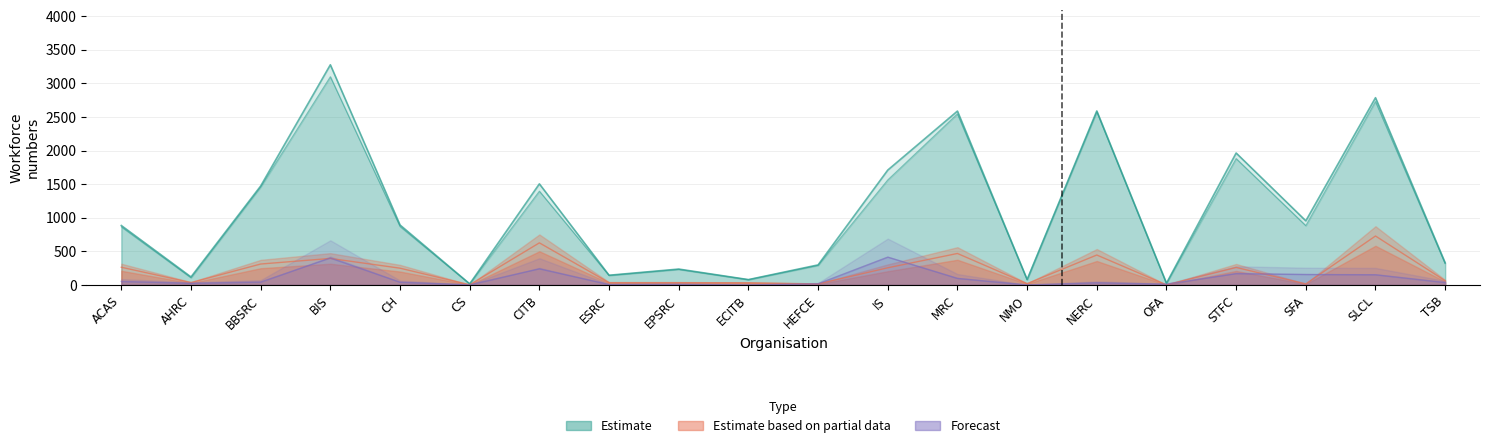

What is the value of the Grand Total Workforce point at the 13th from the left?

2587.0